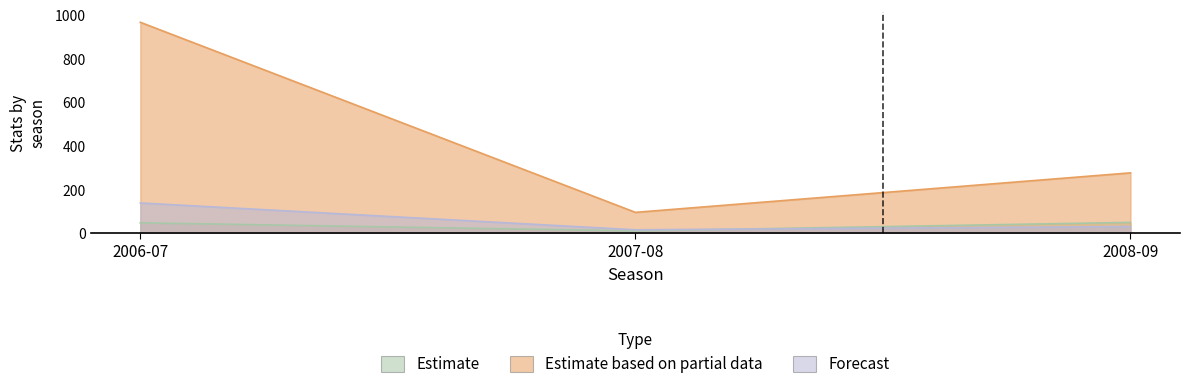

What are all the series names shown in the legend?

Estimate, Estimate based on partial data, Forecast